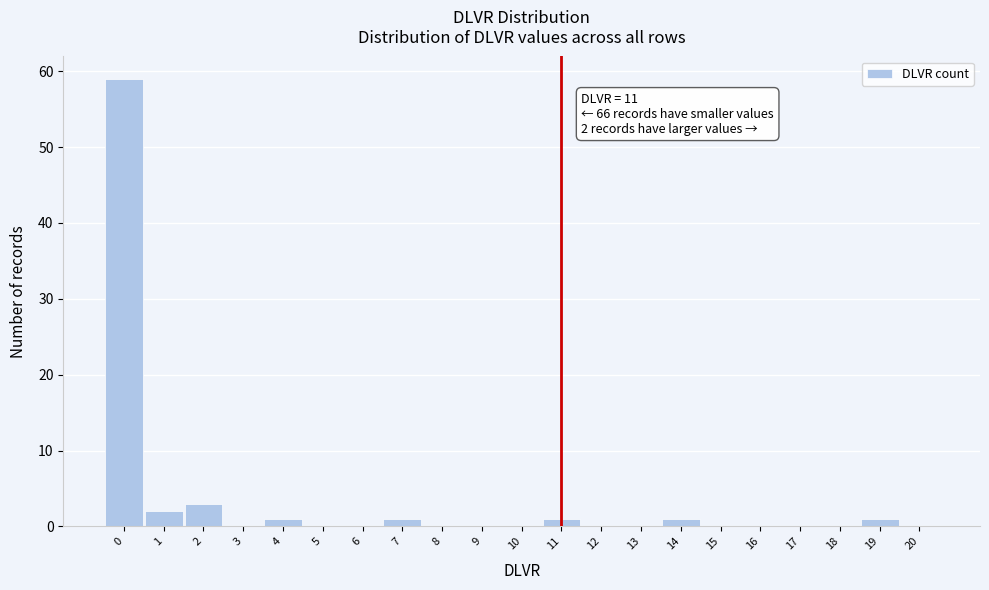

Which range on the x-axis has the tallest bar?

-0.5 to 0.5